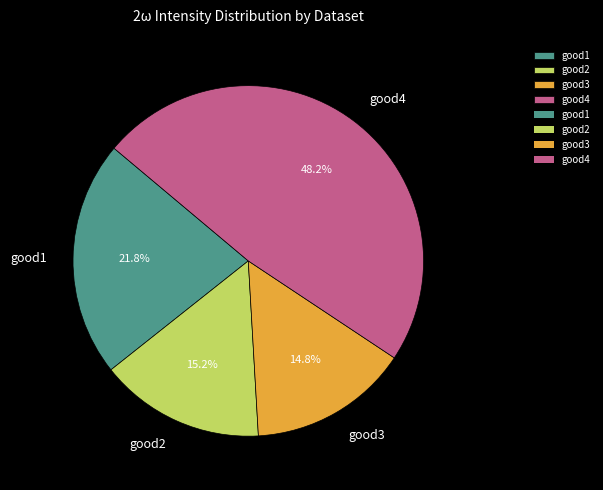

Is it true that good1 is 12% of the pie?

False